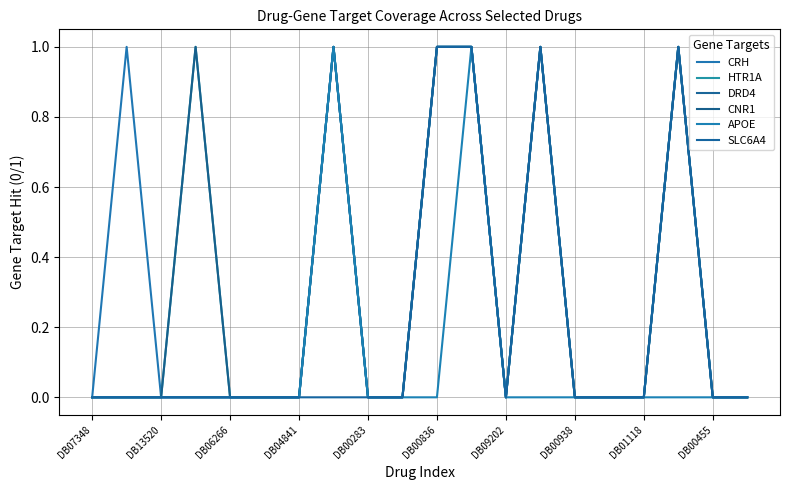

Which series has the largest total across all categories?

CRH